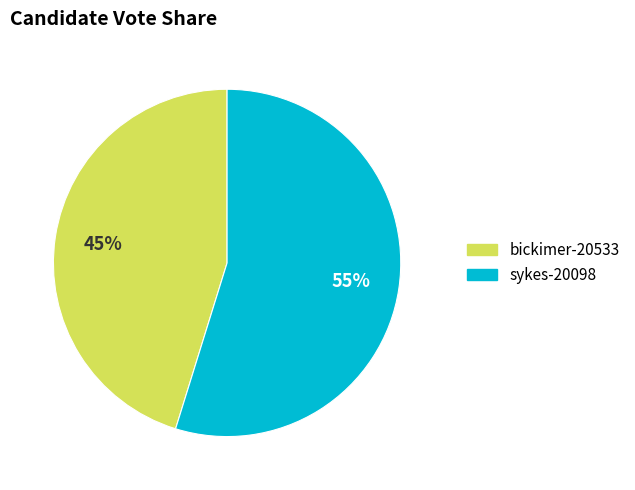

Which slice is the largest?

sykes-20098